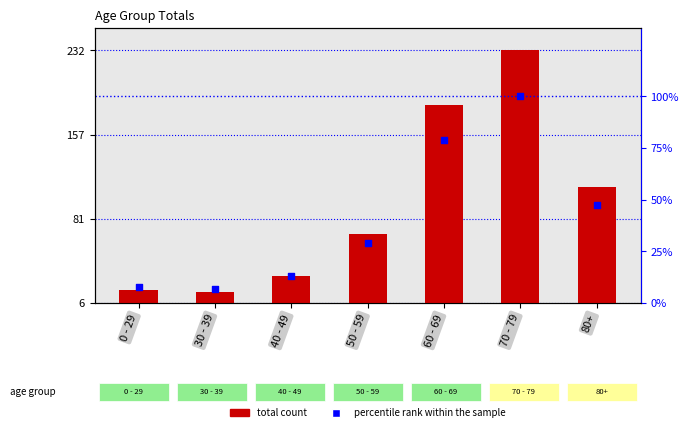

Which series has the largest Y range (max minus min)?

total count